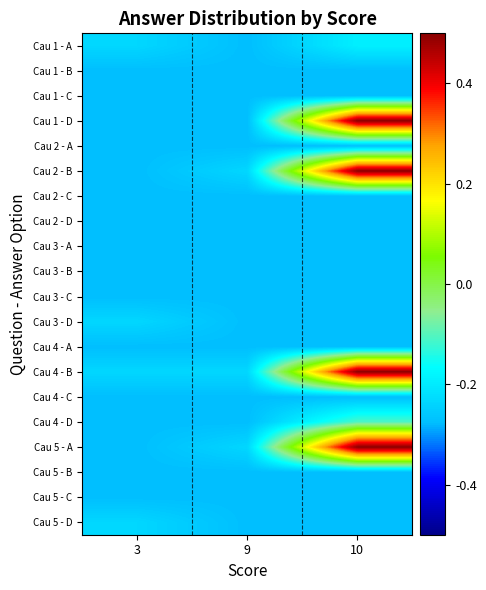

Reading left to right, what are all the values shown in this chart?

Cau 1 - A: 3=-0.2	9=-0.3	10=-0.2
Cau 1 - B: 3=-0.3	9=-0.3	10=-0.3
Cau 1 - C: 3=-0.3	9=-0.3	10=-0.3
Cau 1 - D: 3=-0.3	9=-0.3	10=0.5
Cau 2 - A: 3=-0.3	9=-0.3	10=-0.3
Cau 2 - B: 3=-0.3	9=-0.2	10=0.5
Cau 2 - C: 3=-0.3	9=-0.3	10=-0.3
Cau 2 - D: 3=-0.3	9=-0.3	10=-0.3
Cau 3 - A: 3=-0.3	9=-0.3	10=-0.3
Cau 3 - B: 3=-0.3	9=-0.3	10=-0.3
Cau 3 - C: 3=-0.3	9=-0.3	10=-0.3
Cau 3 - D: 3=-0.2	9=-0.3	10=-0.3
Cau 4 - A: 3=-0.3	9=-0.3	10=-0.3
Cau 4 - B: 3=-0.2	9=-0.2	10=0.5
Cau 4 - C: 3=-0.3	9=-0.3	10=-0.3
Cau 4 - D: 3=-0.3	9=-0.3	10=-0.1
Cau 5 - A: 3=-0.3	9=-0.2	10=0.5
Cau 5 - B: 3=-0.3	9=-0.3	10=-0.3
Cau 5 - C: 3=-0.3	9=-0.3	10=-0.3
Cau 5 - D: 3=-0.2	9=-0.3	10=-0.3